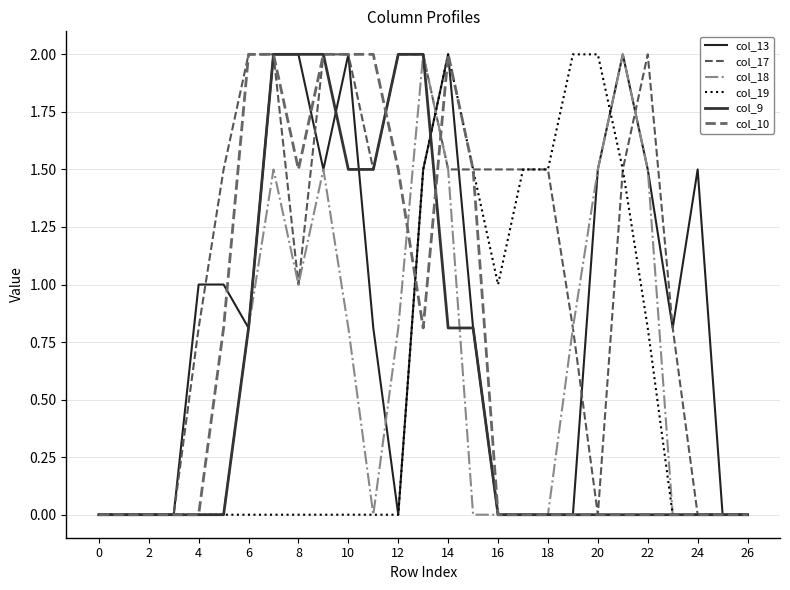

Does the chart have visible grid lines?

Yes